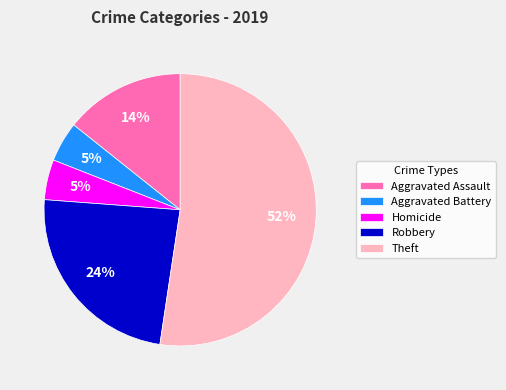

Between Homicide and Aggravated Assault, which is larger?

Aggravated Assault